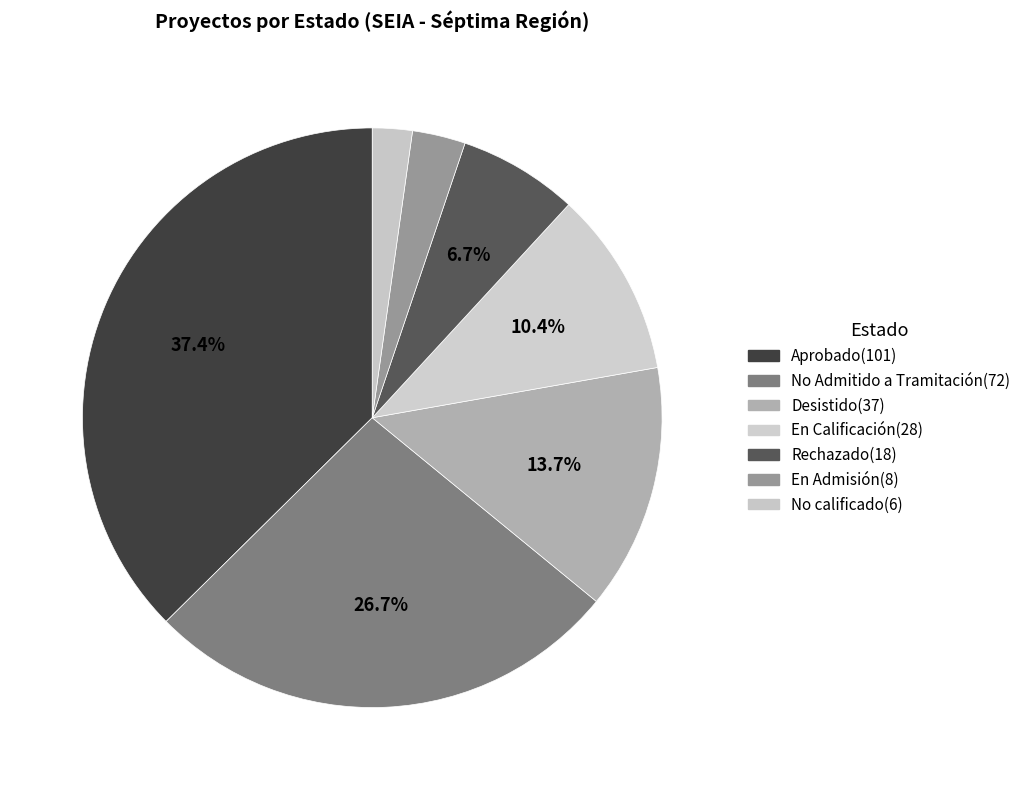

To the nearest percent, what portion does Desistido represent?

14%